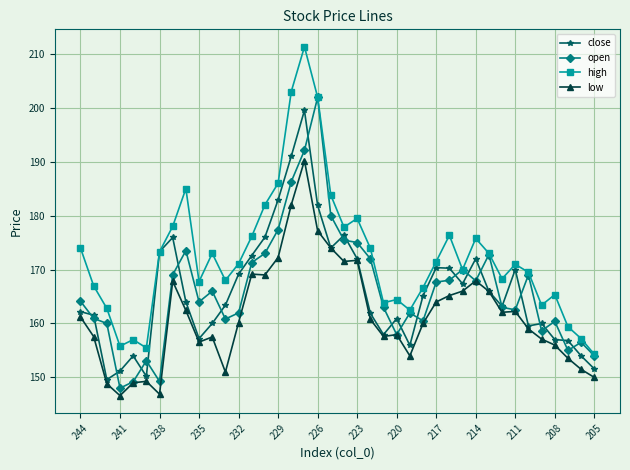

How many lines are shown in the chart?

4